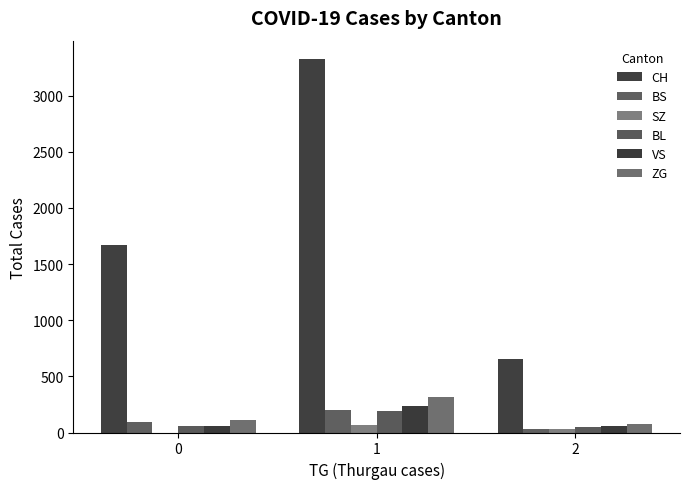

How many groups of bars are there?

3